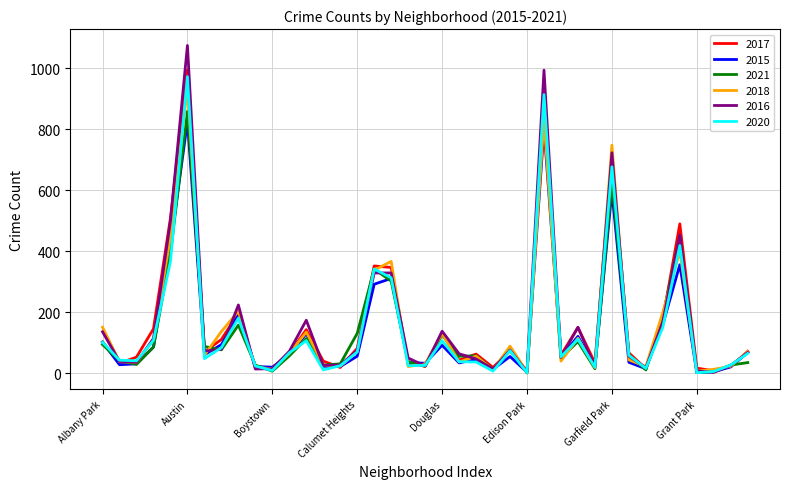

Which series has the widest spread of values?

2016